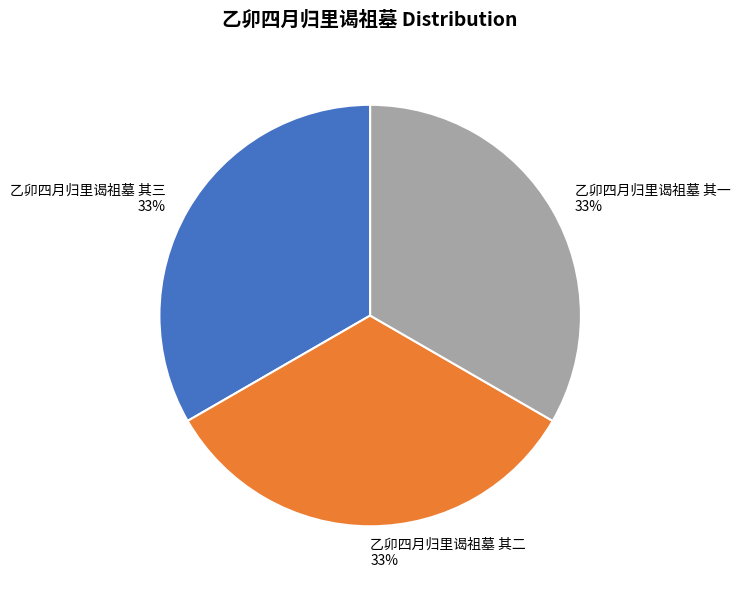

Does 乙卯四月归里谒祖墓 其三 represent more than half of the total?

No